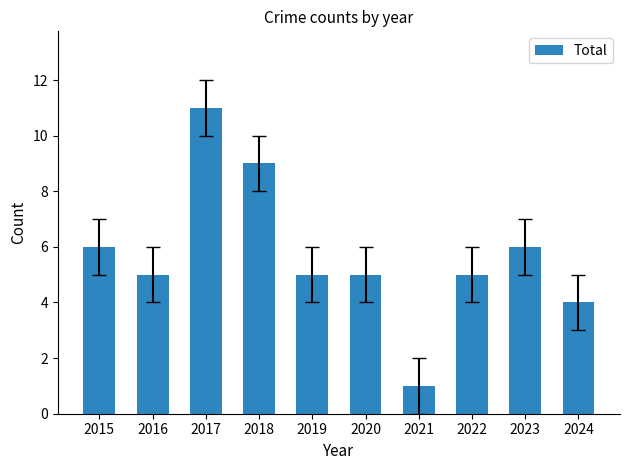

At which category does the chart reach its minimum across all series?

2021